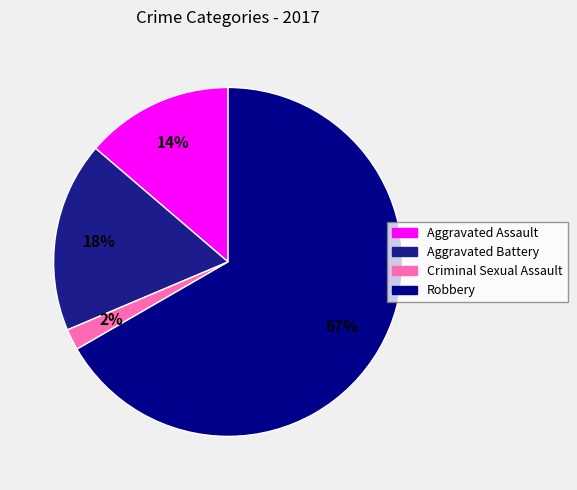

Does Robbery account for over 50% of the chart?

Yes